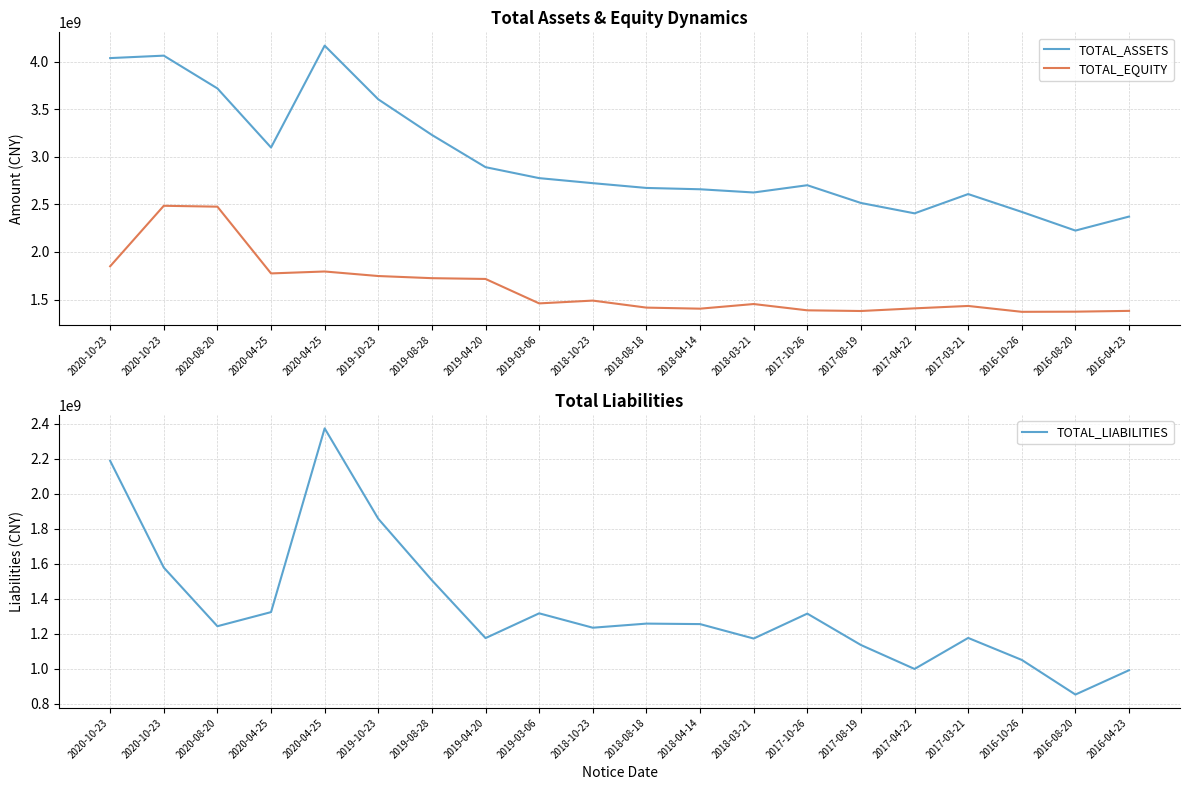

True or false: TOTAL_LIABILITIES and TOTAL_ASSETS cross at least once.

False